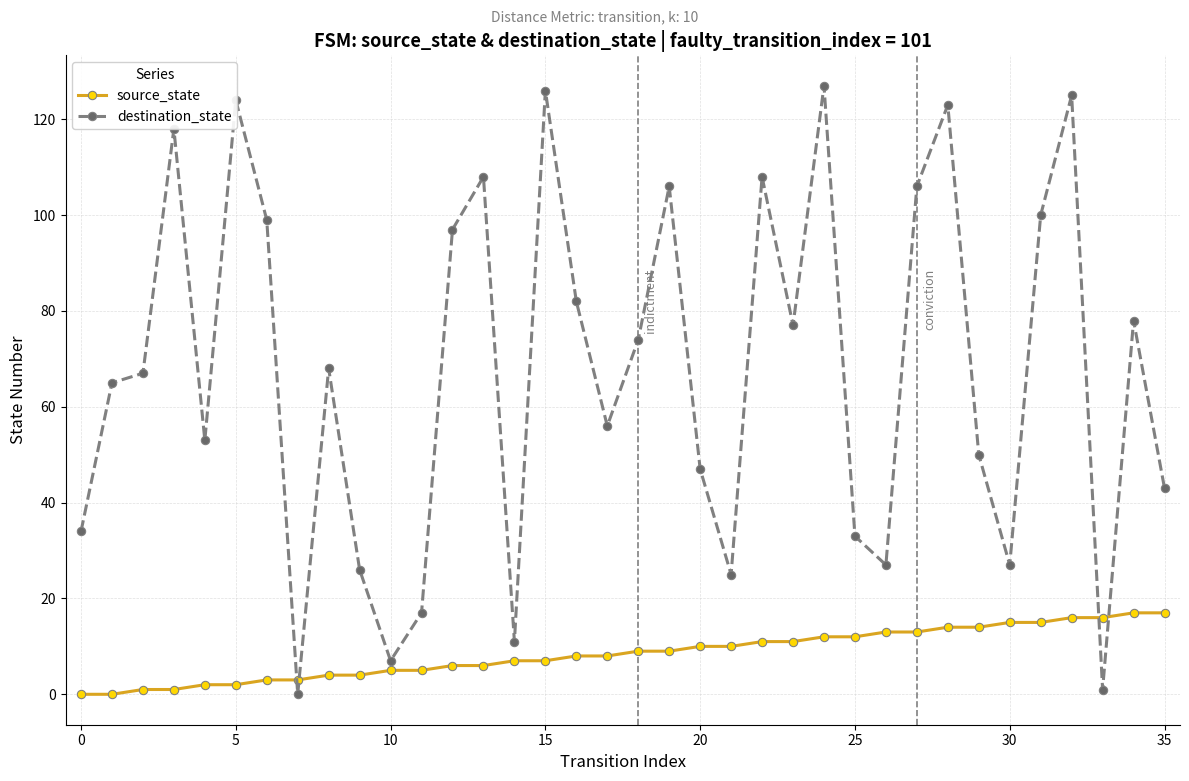

What is the difference between the maximum and minimum values in the source_state series?

17